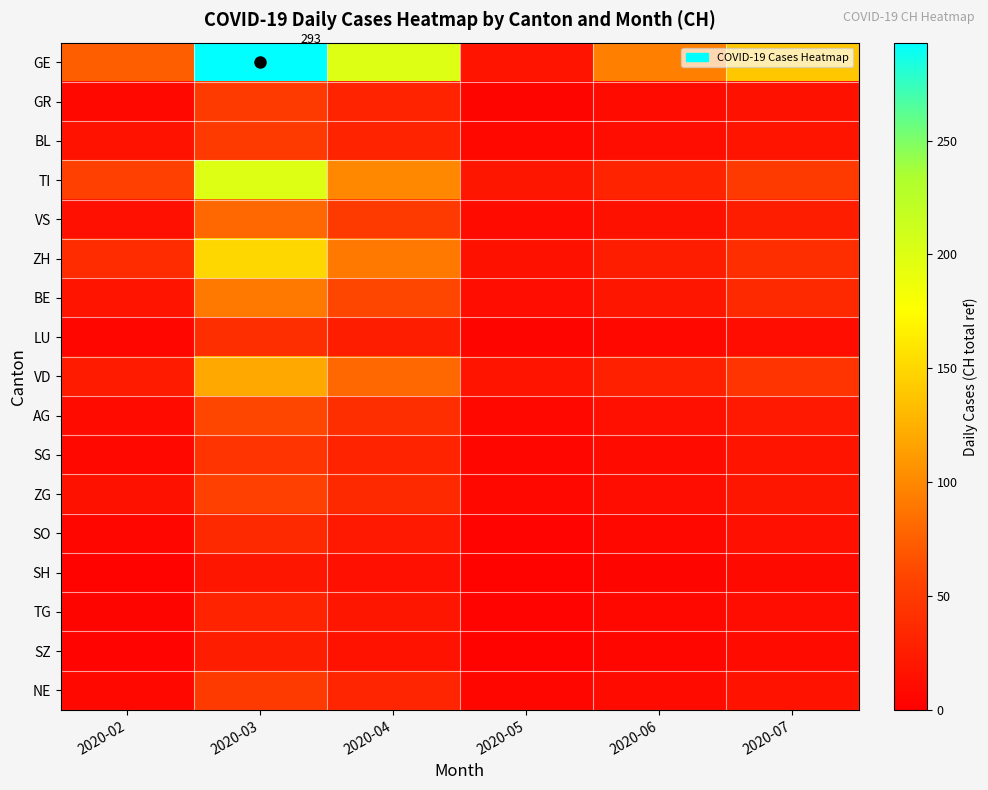

What is the sum of the LU values at 2020-07 and 2020-05?

17